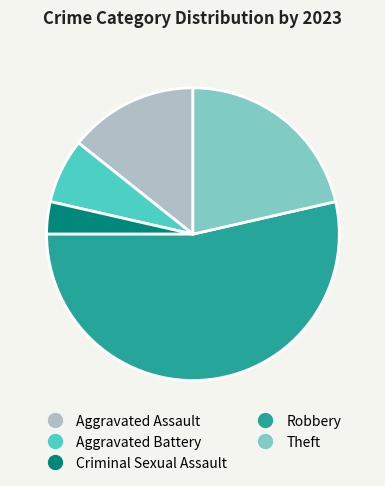

Which has a higher value, Aggravated Assault or Robbery?

Robbery